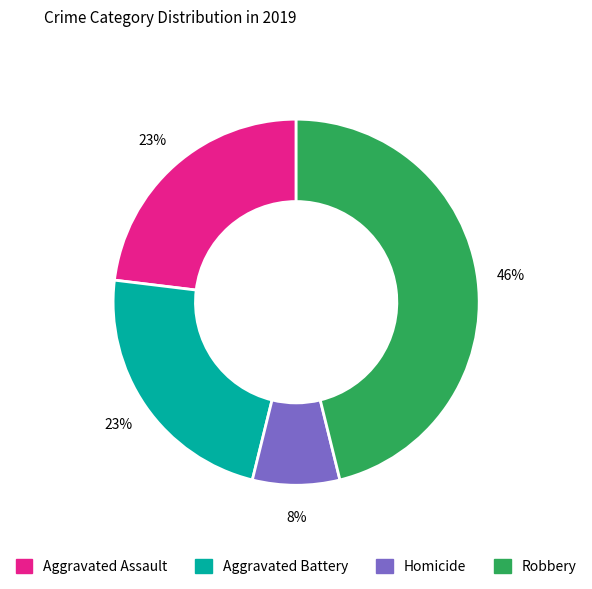

Is it true that Aggravated Battery is 23% of the pie?

True